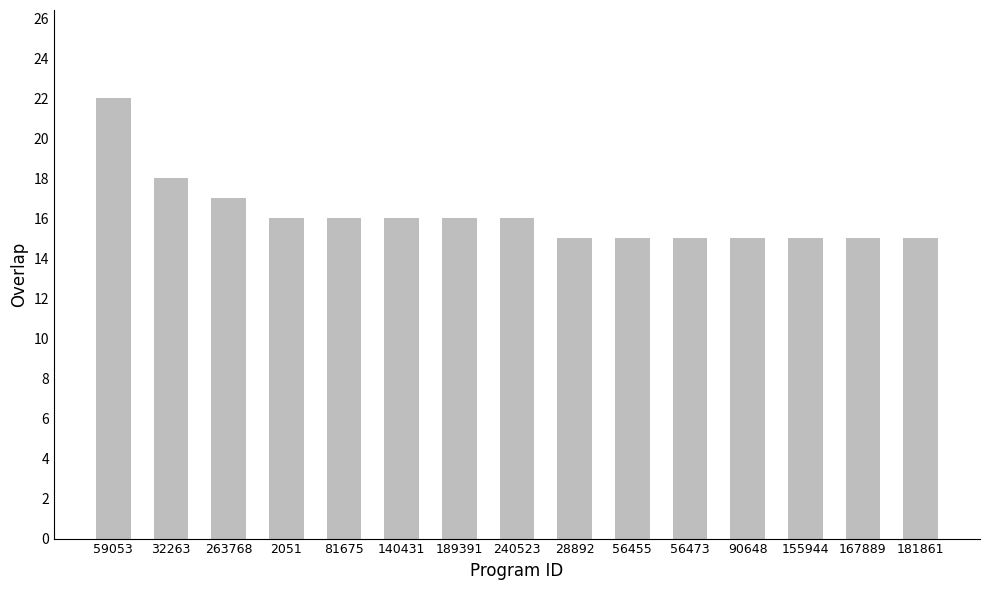

What is the value of the 2nd bar from the left?

18